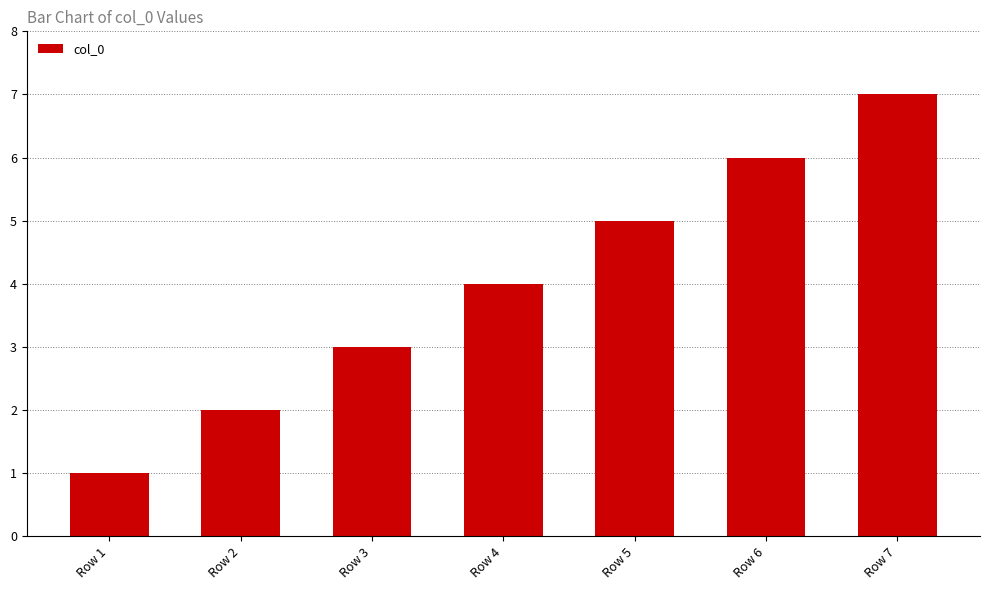

Rank the categories by value from lowest to highest.

Row 1, Row 2, Row 3, Row 4, Row 5, Row 6, Row 7